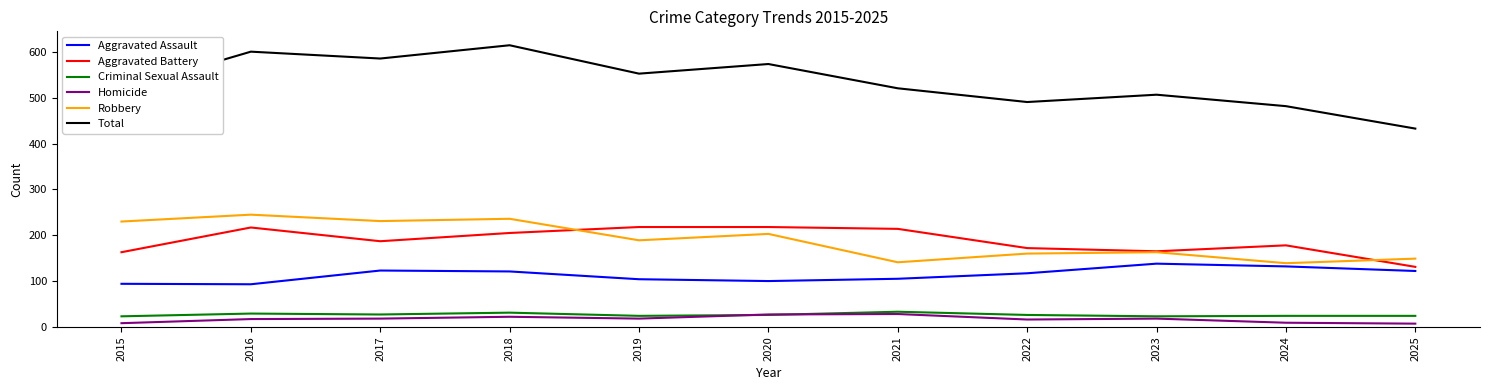

What is the sum of all Robbery values?

2086